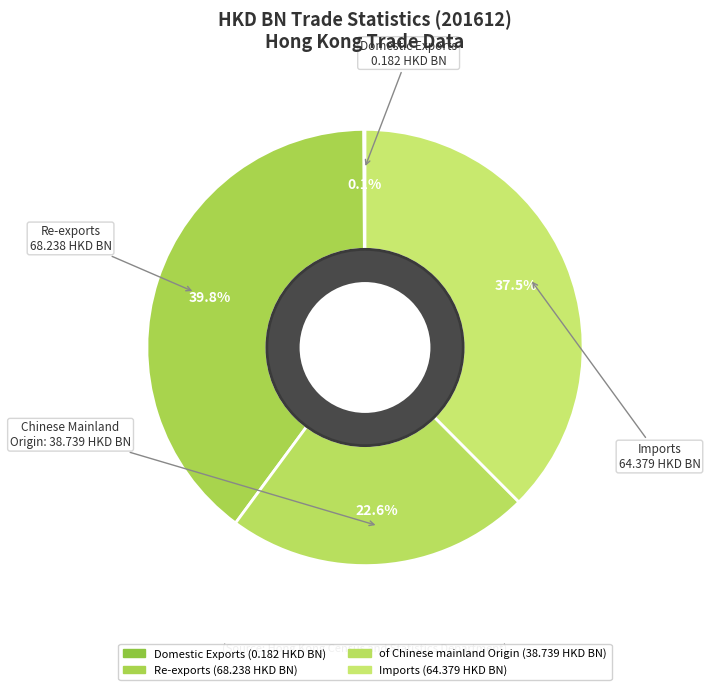

To the nearest percent, what is the average slice percentage?

25%